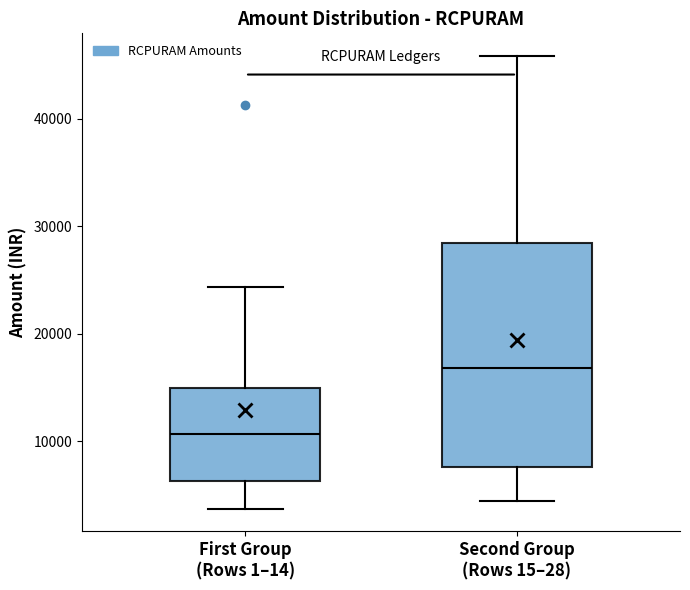

Reading left to right, transcribe this box plot: for each box, give where its median line is, the range the box spans, and where its two whiskers end, as read against the y-axis. The values are not printed on the chart, so give them approximately, as read against the axis.

First Group (Rows 1–14): median 11000, box 6000 to 15000, whiskers 4000 to 24000
Second Group (Rows 15–28): median 17000, box 8000 to 28000, whiskers 4000 to 46000